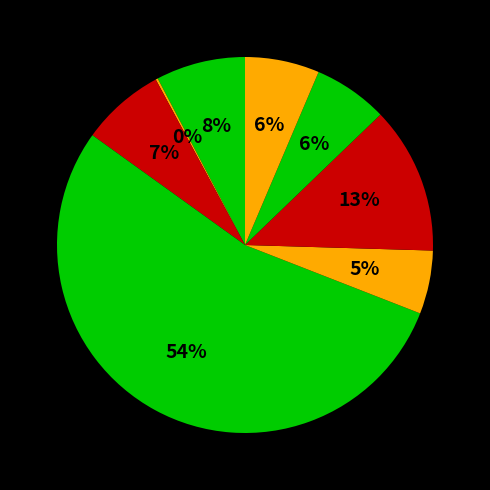

Count the number of slices in the pie.

8